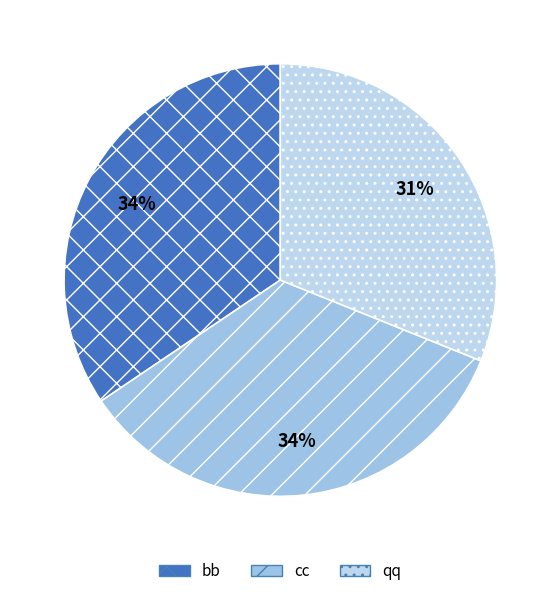

To the nearest percent, what is the difference between the largest and smallest slice percentages?

3%